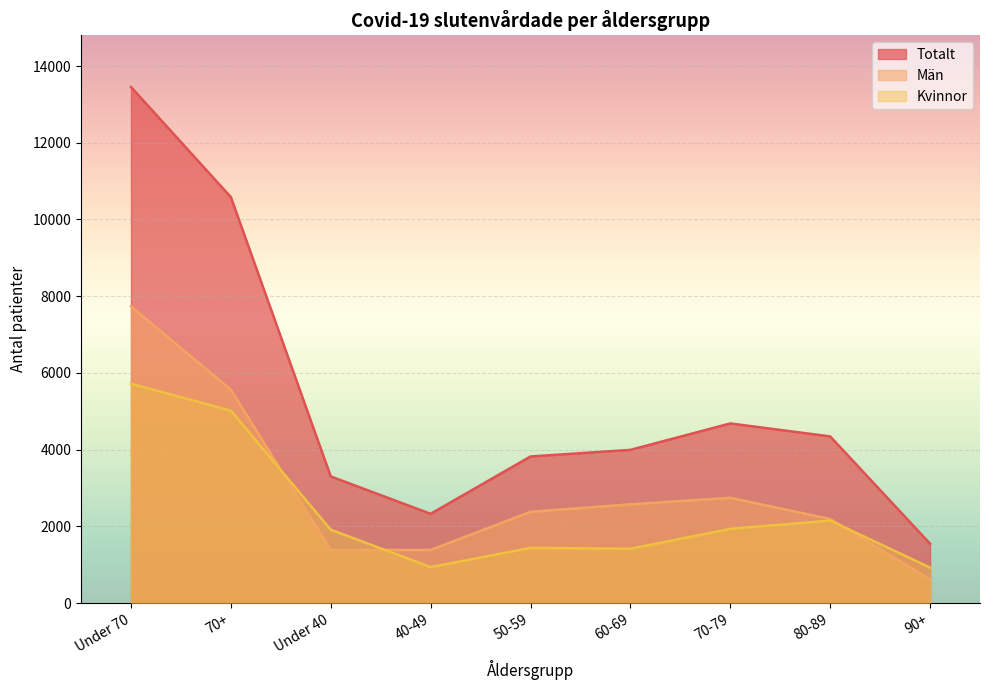

At which category is the sum across all series the highest?

Under 70